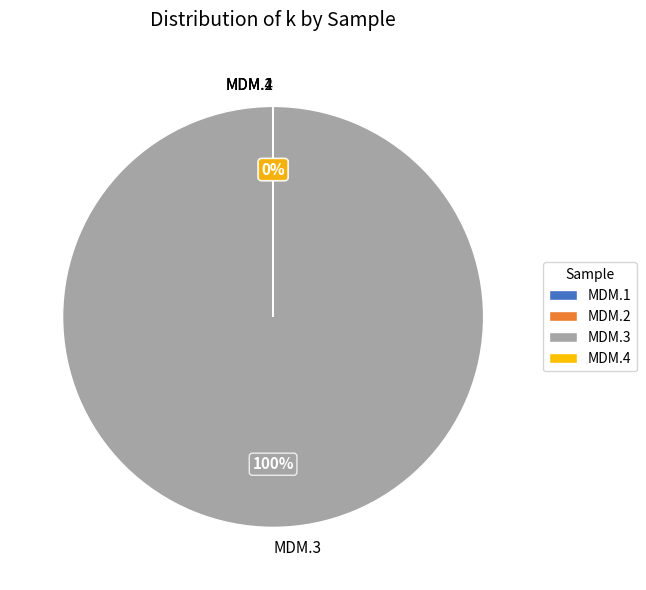

What percentage do MDM.2 and MDM.3 together represent?

100.0%